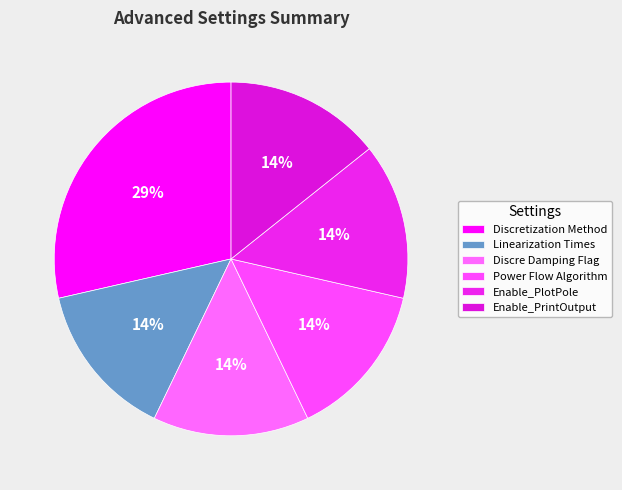

To the nearest percent, what percentage of the pie is Enable_PlotPole?

14%